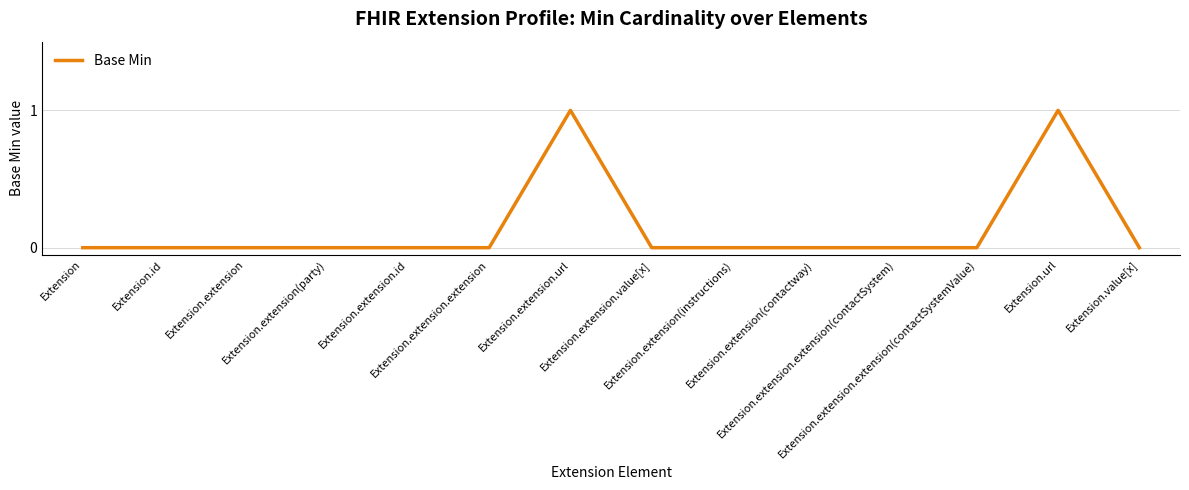

Reading left to right, what are all the values shown in this chart?

0	0	0	0	0	0	1	0	0	0	0	0	1	0